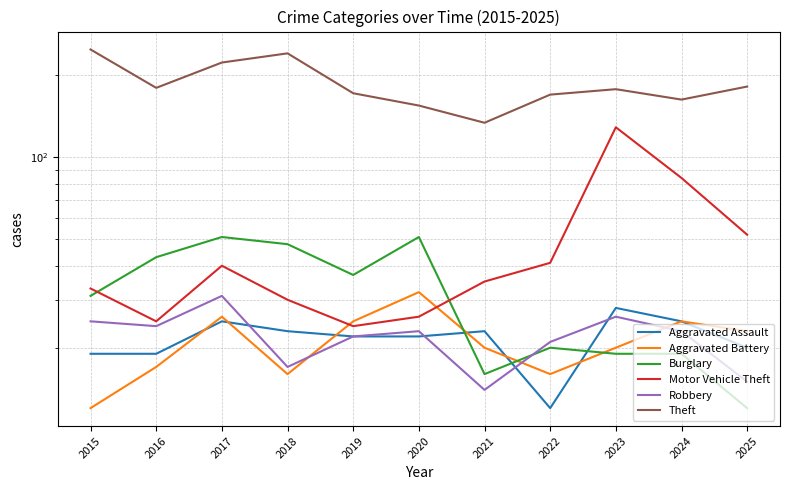

Which series has the widest spread of values?

Theft